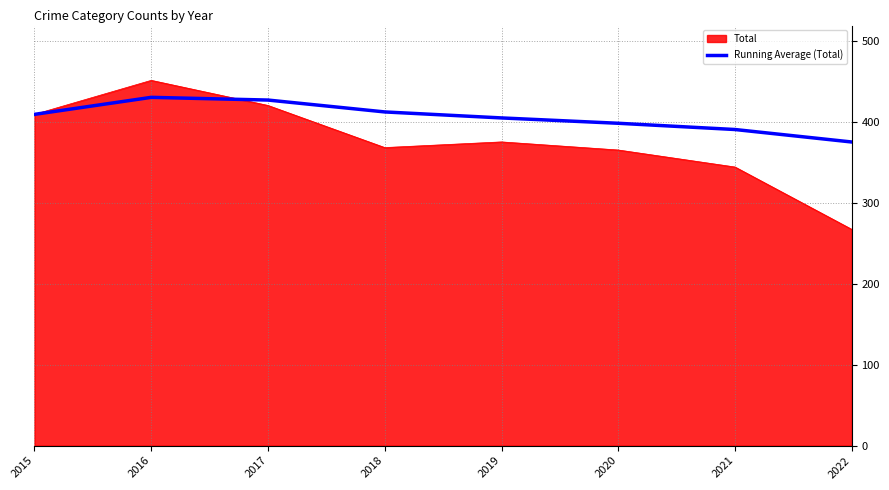

What is the approximate value of Running Average (Total) at 2020?

398.0